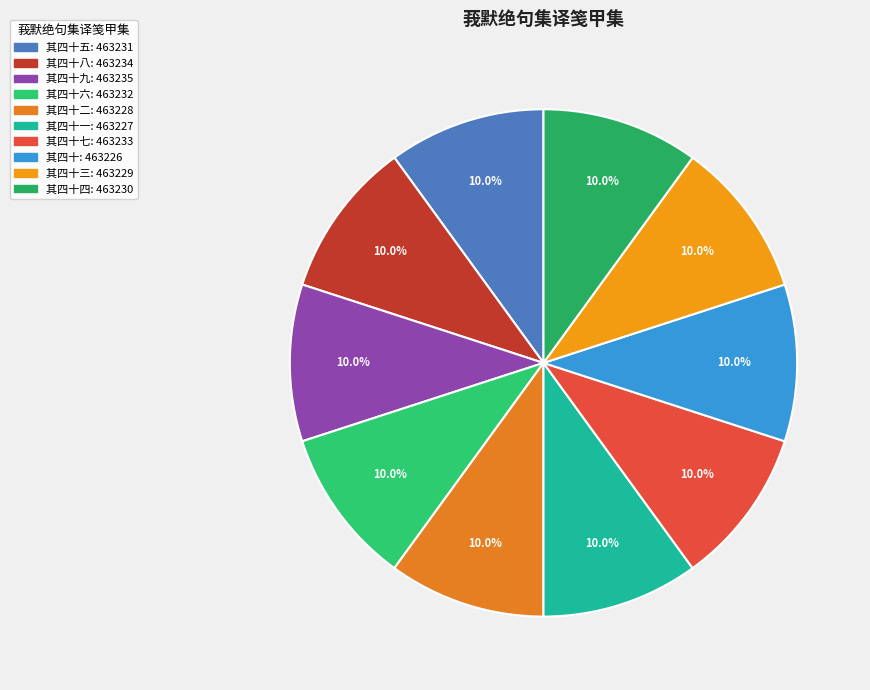

Count the number of slices in the pie.

10